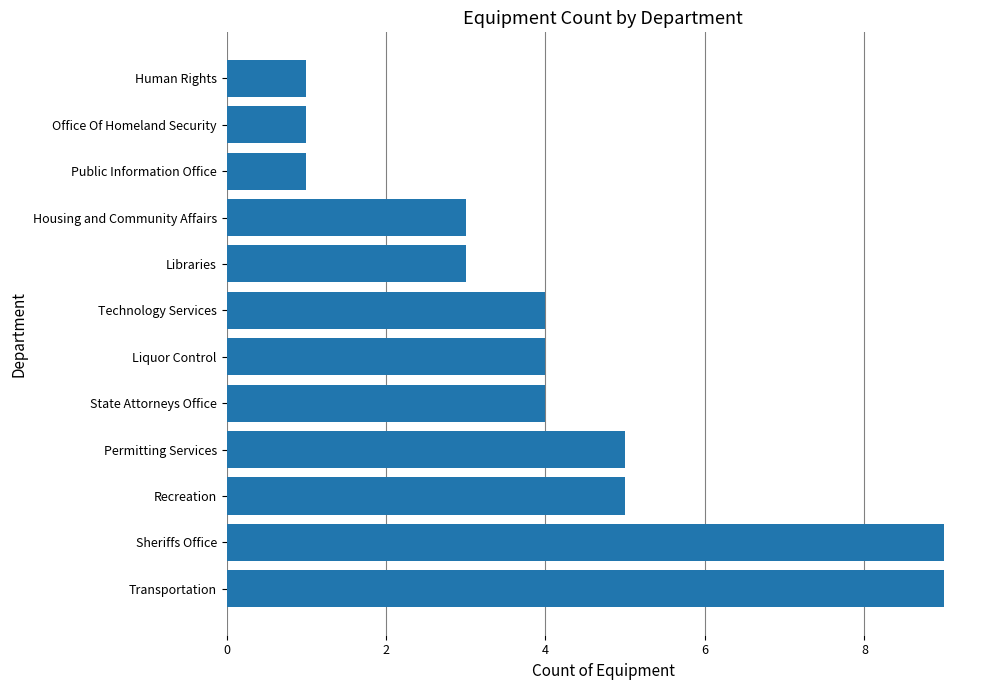

What is the average value?

4